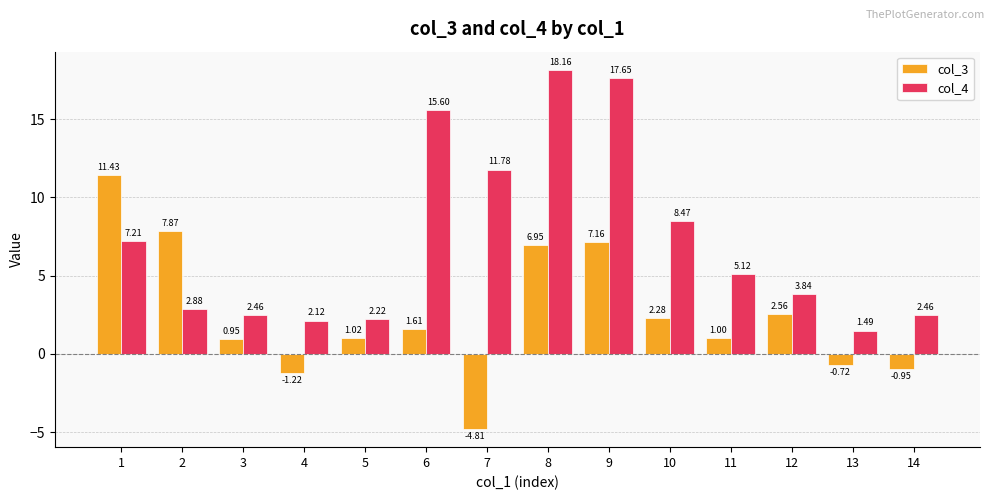

What is the difference between the highest and lowest values at 12?

1.3